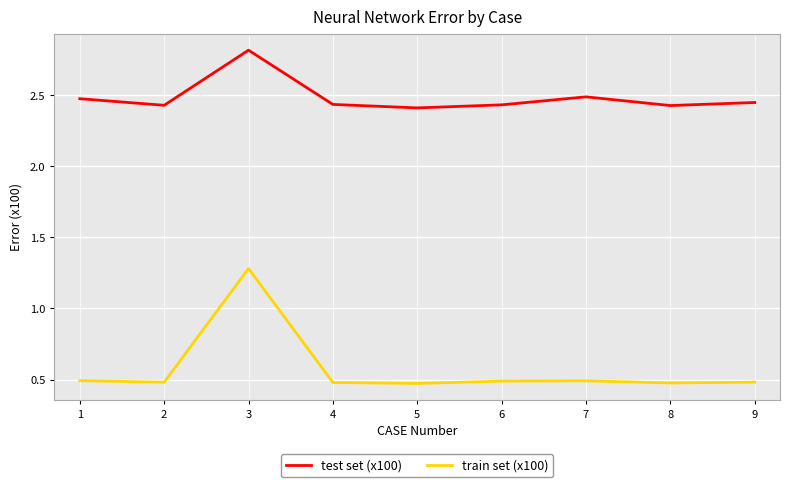

The test set (x100) series shows 1.5 at 4. True or false?

False